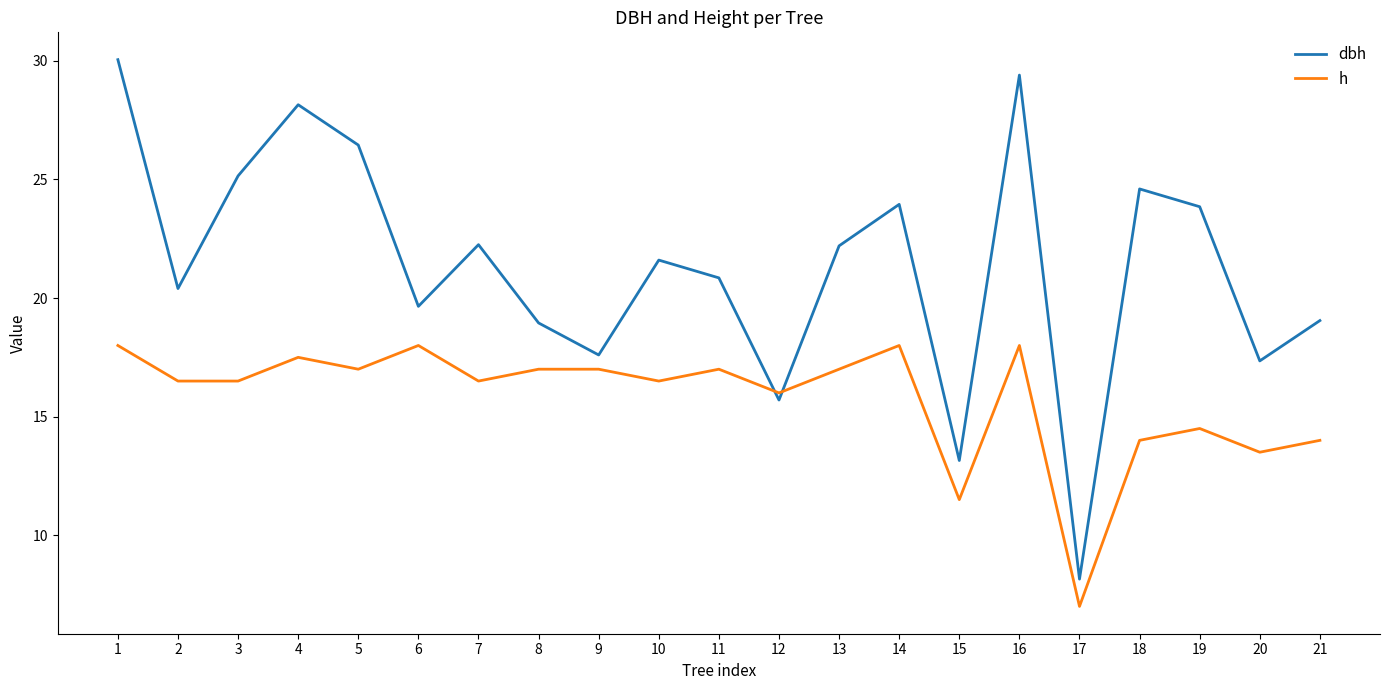

True or false: h and dbh cross at least once.

True